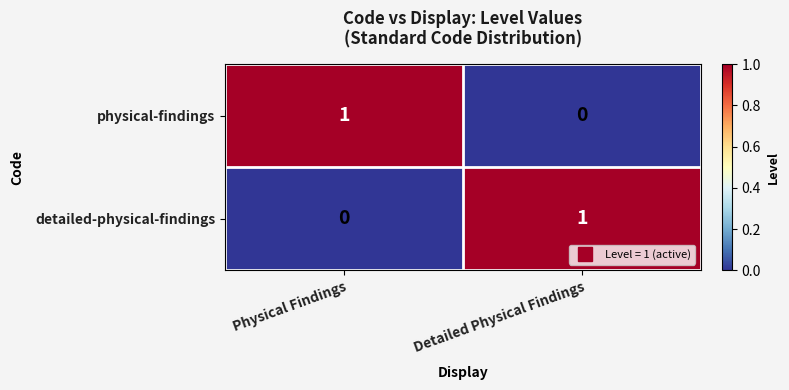

True or false: physical-findings has a value of 0 at Physical Findings.

False